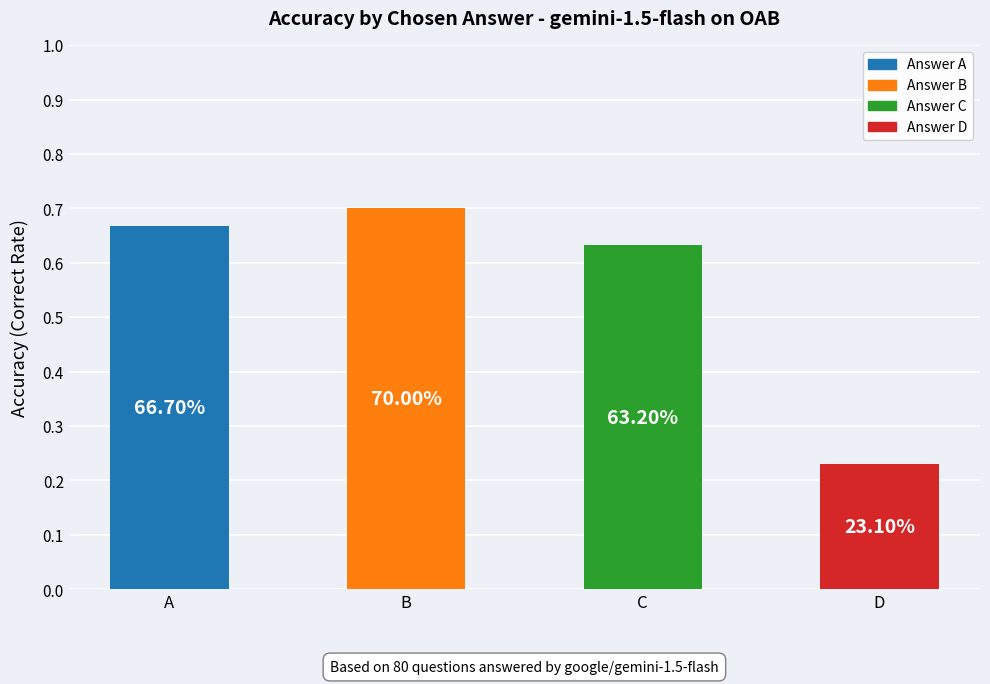

Does the chart contain any negative values?

No